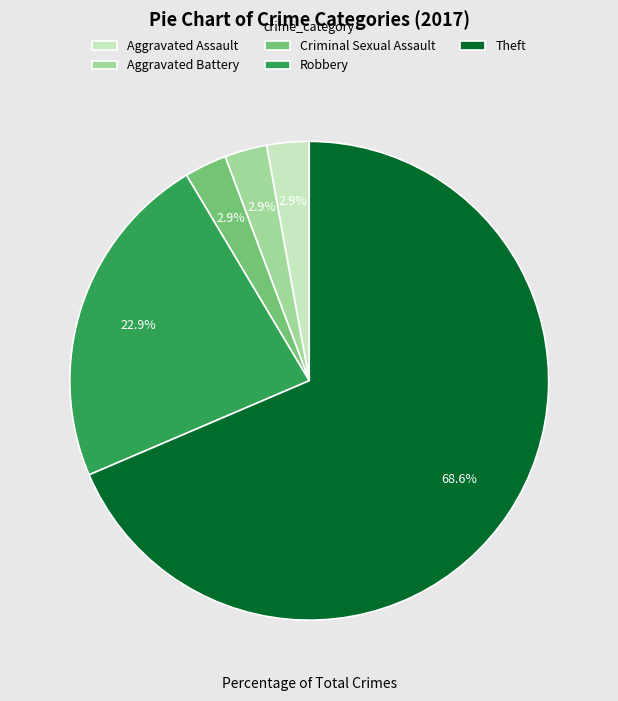

The Aggravated Battery slice represents 12% of the pie. True or false?

False